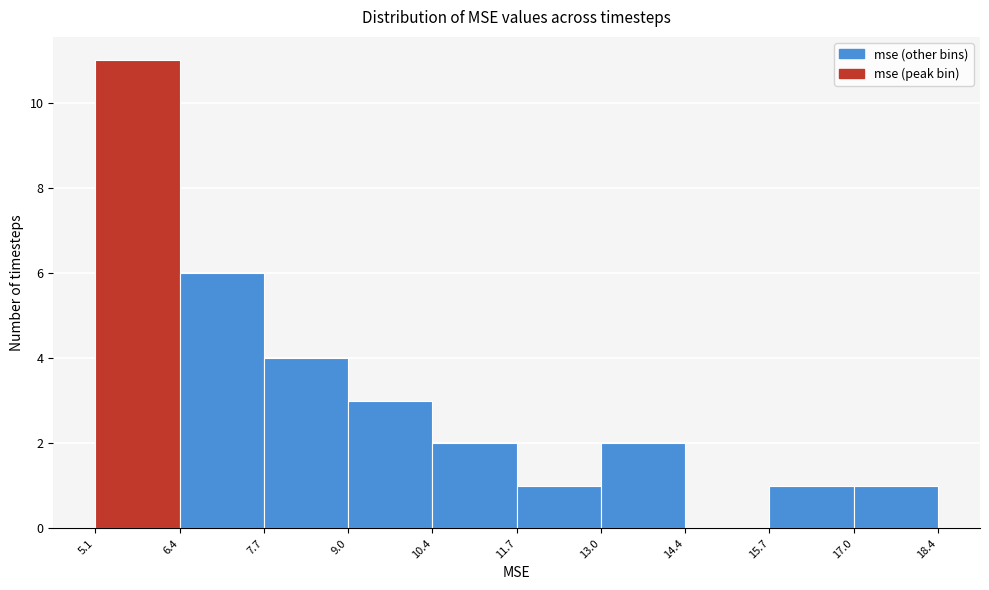

How tall is the bar that spans 5.1 to 6.4 on the x-axis? The values are not printed on the chart, so give them approximately, as read against the axis.

11